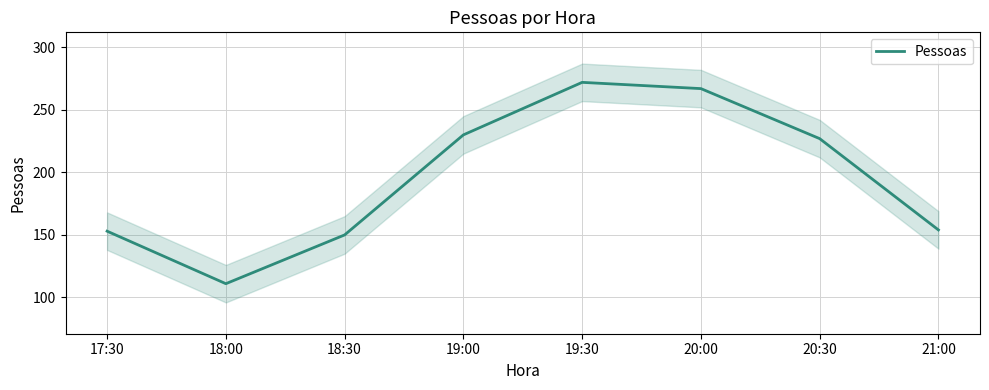

Rank the categories by value from highest to lowest.

19:30, 20:00, 19:00, 20:30, 21:00, 17:30, 18:30, 18:00